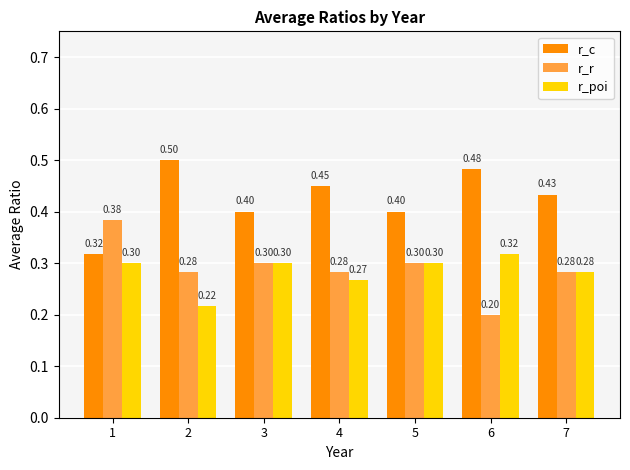

How many bars are there in each group?

3